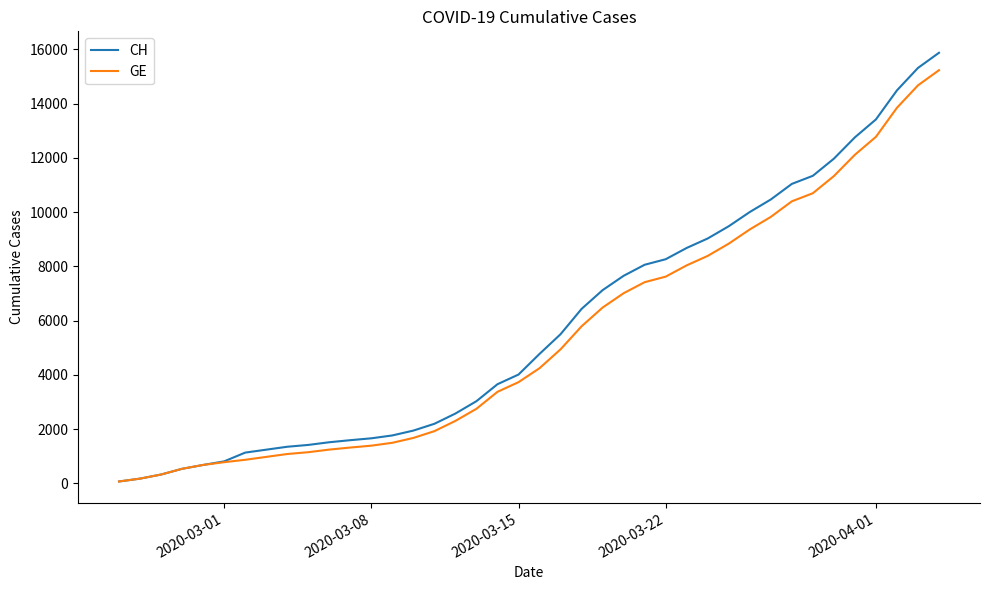

What is the maximum value for GE?

15233